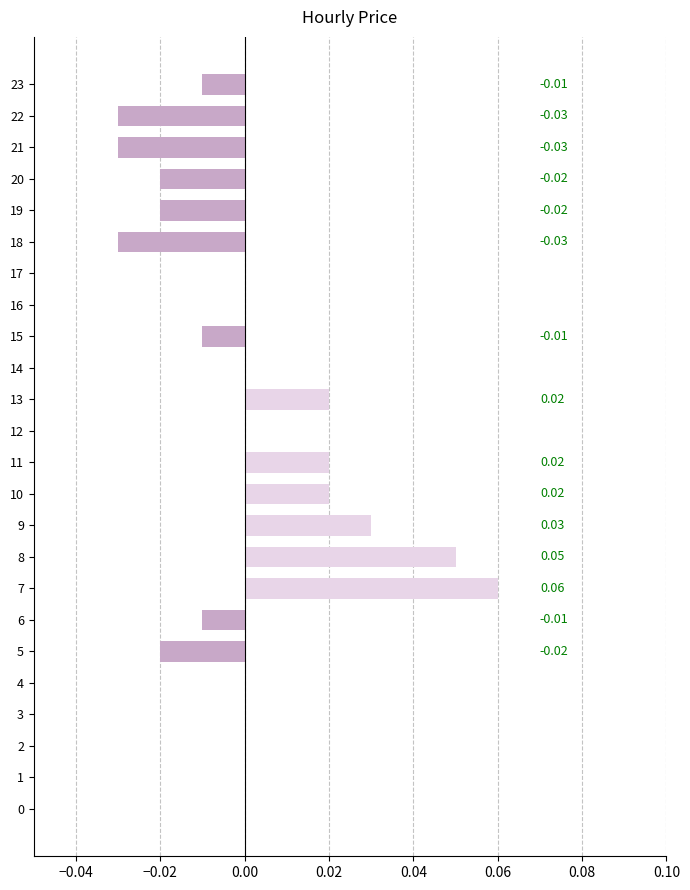

At which category does the chart reach its peak across all series?

7